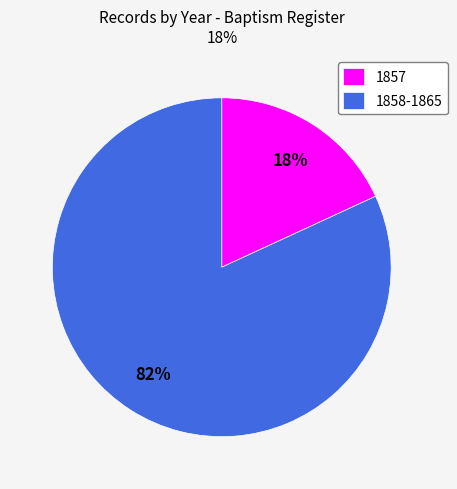

Is there a majority slice in this chart?

Yes